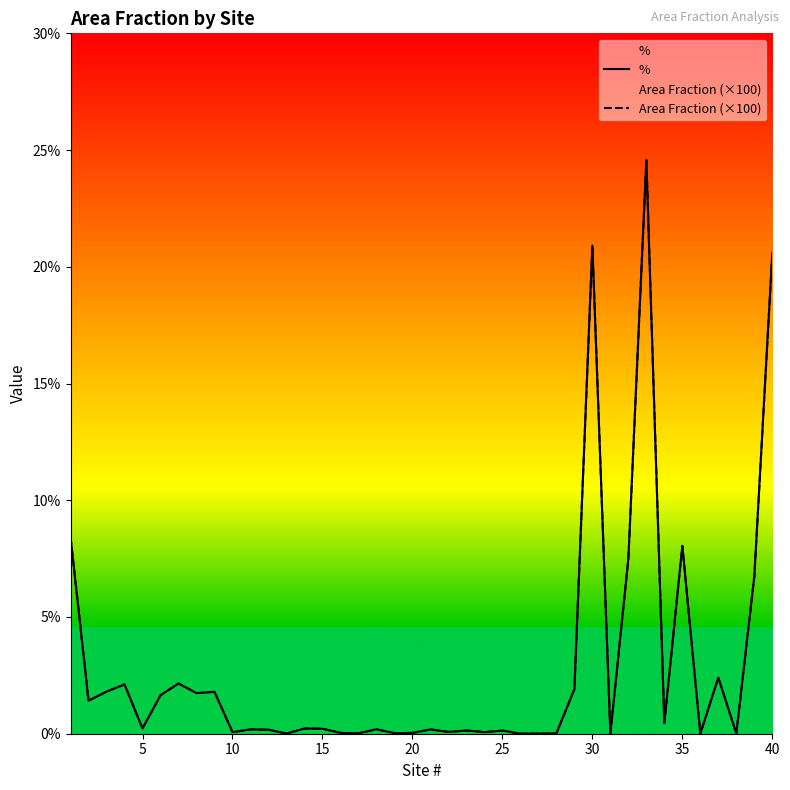

True or false: % has more than 1 interior local peaks.

True